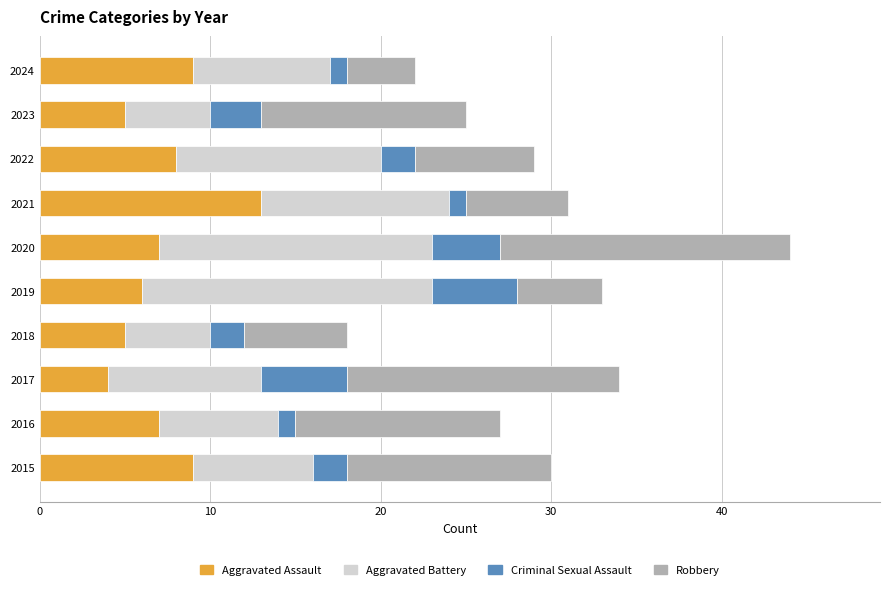

What is the average value of the Aggravated Assault series?

7